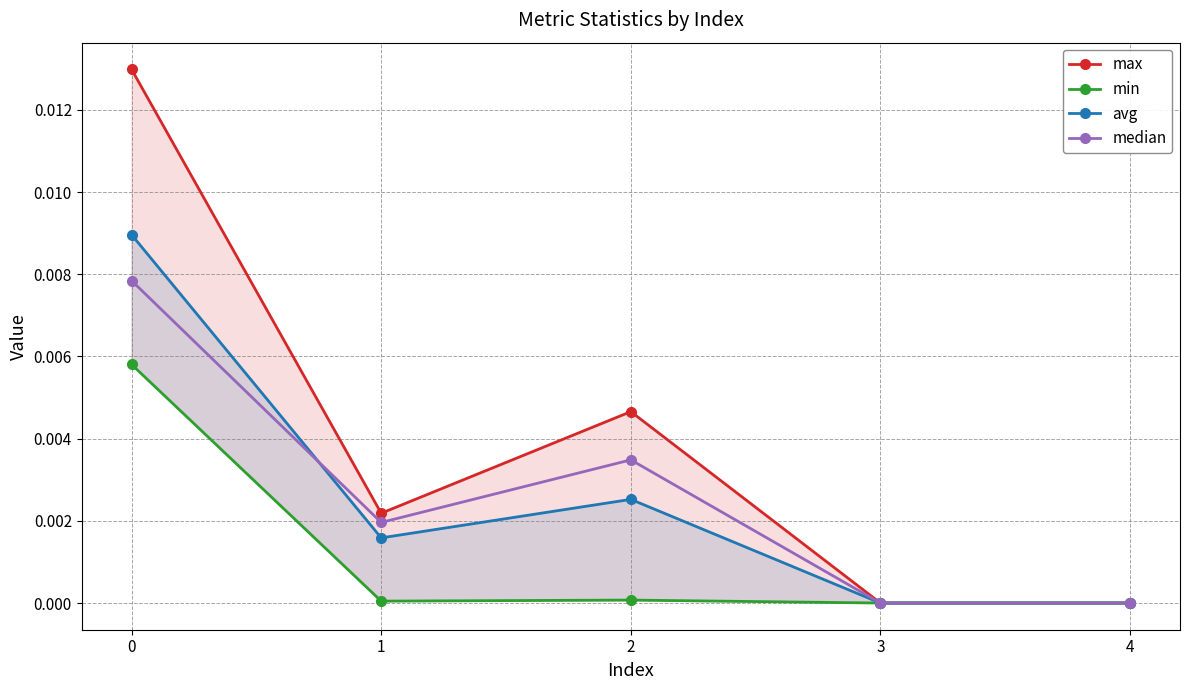

Which series has the largest total across all categories?

max